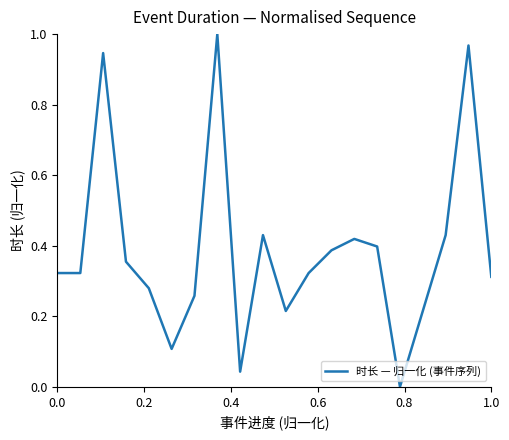

Reading left to right, what are all the values shown in this chart?

0.3	0.3	0.9	0.4	0.3	0.1	0.3	1.0	0.0	0.4	0.2	0.3	0.4	0.4	0.4	0.0	0.2	0.4	1.0	0.3